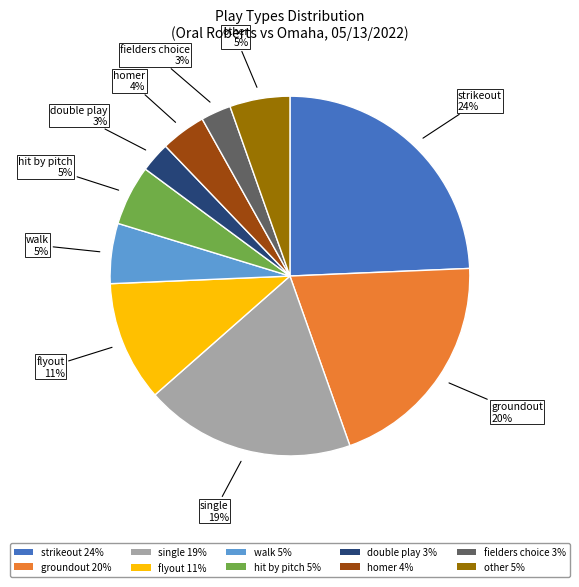

Does single 19% represent more than half of the total?

No